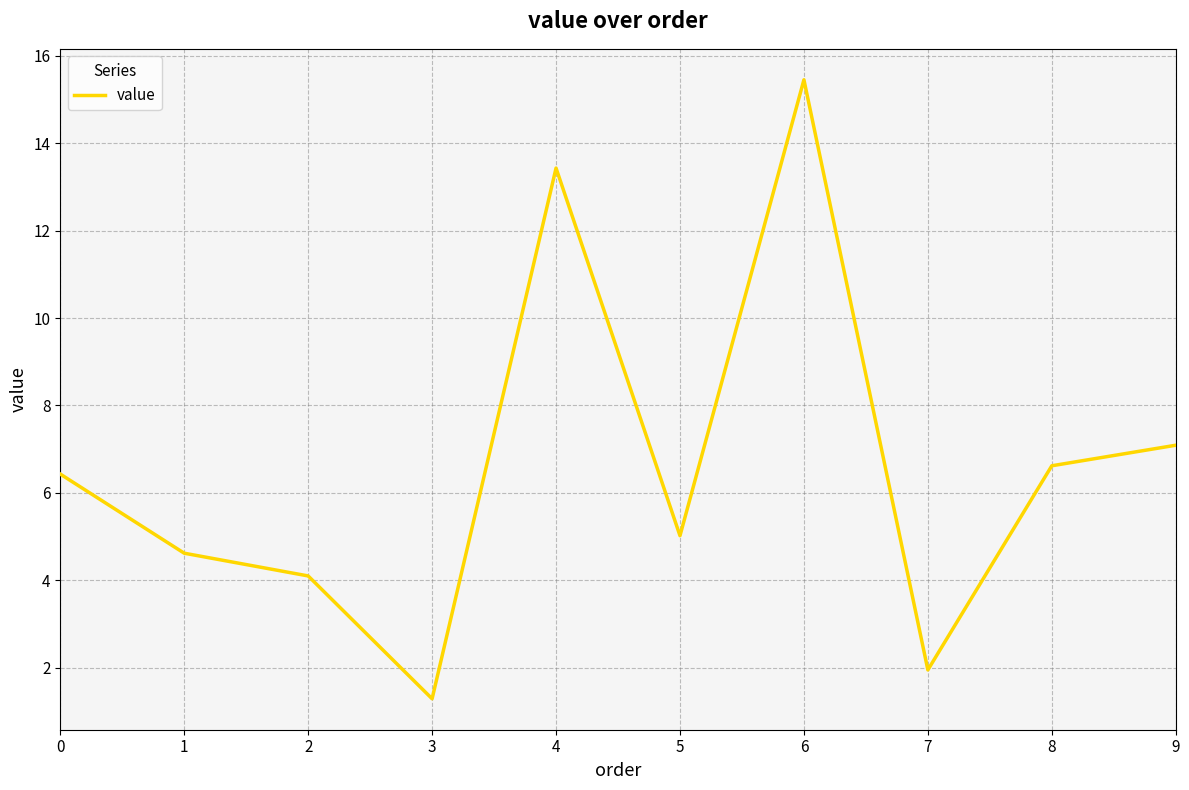

What is the change in value from 1 to 6?

+10.8